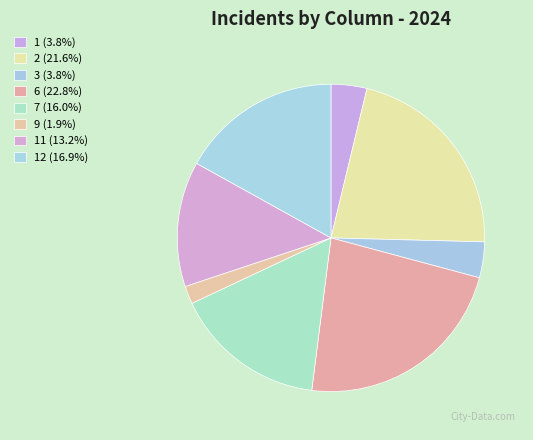

Which slice is the smallest?

9